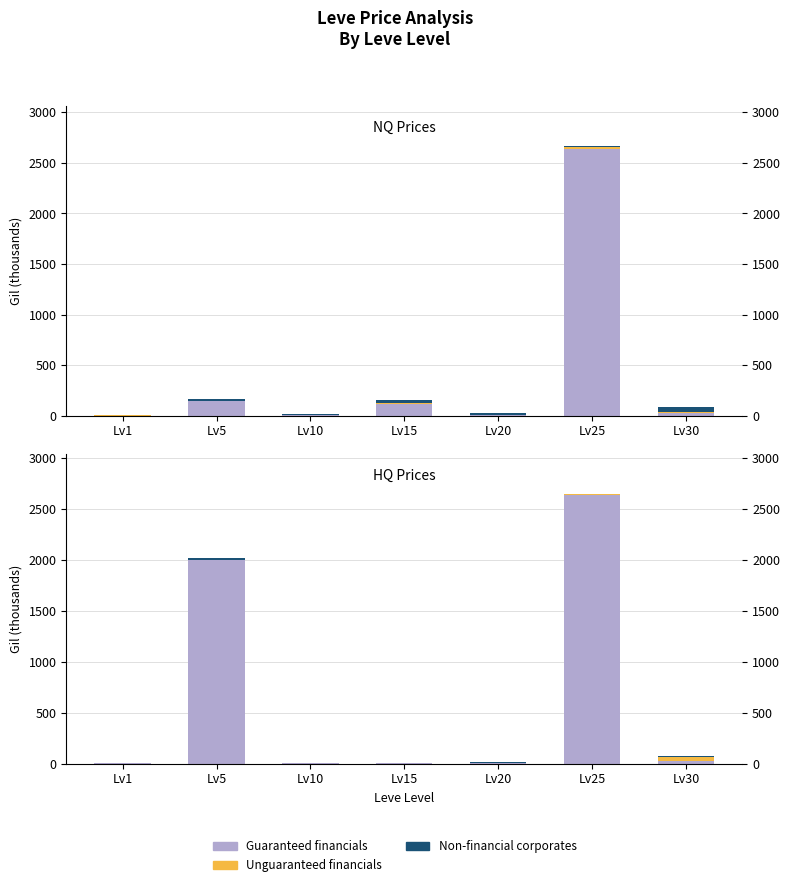

At which label does Guaranteed financials reach its peak?

Lv25